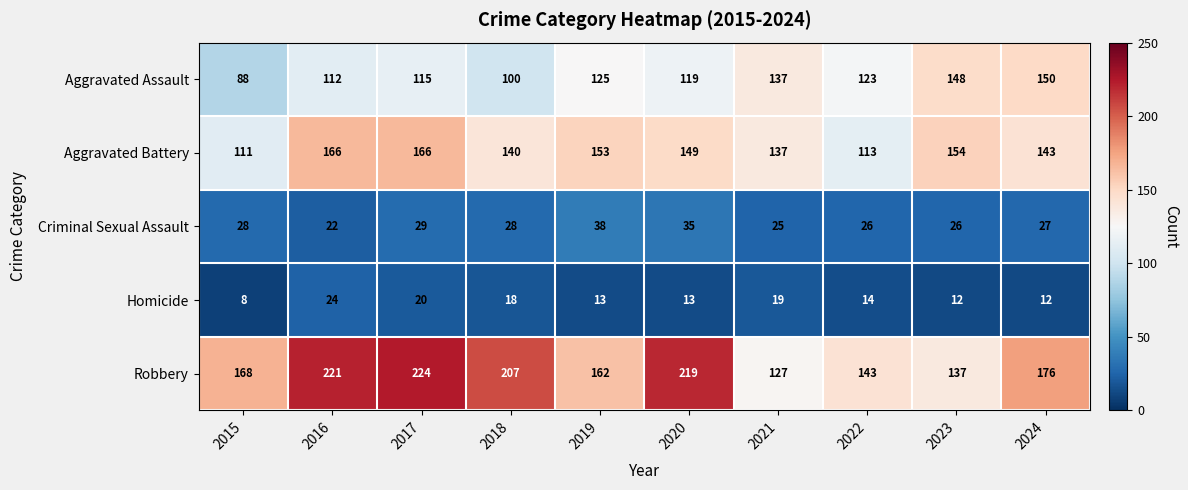

Count the number of categories in the chart.

10